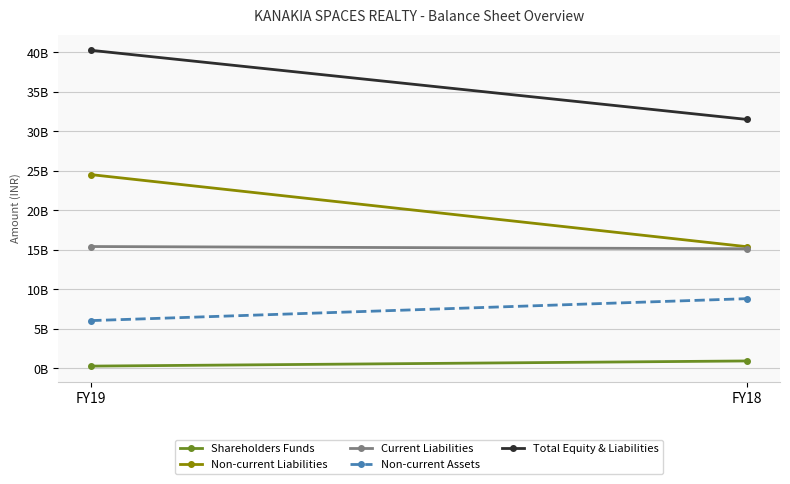

What is the maximum value for Current Liabilities?

15429255379